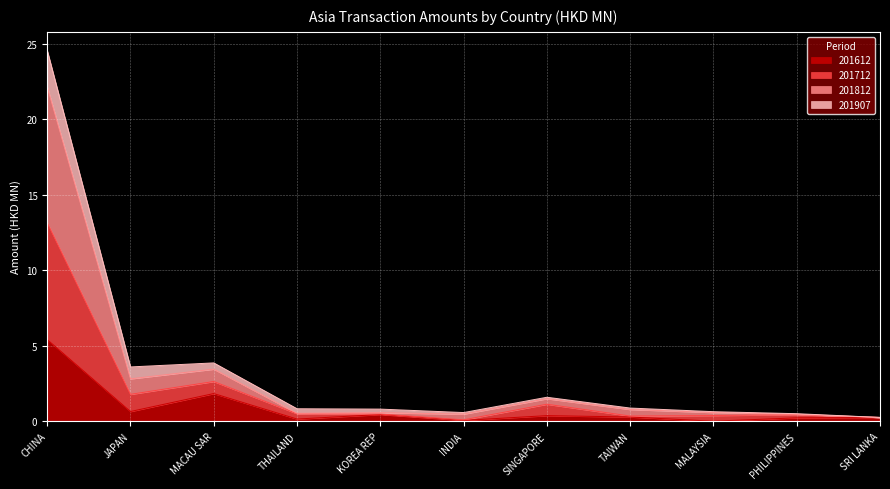

At how many categories does at least one series exceed 24?

1